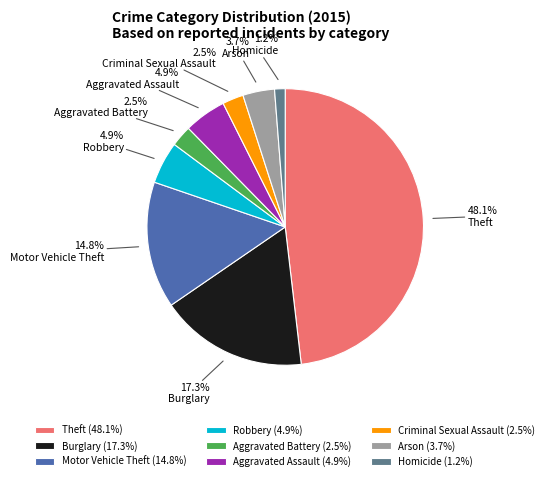

Which has a higher value, Theft or Criminal Sexual Assault?

Theft